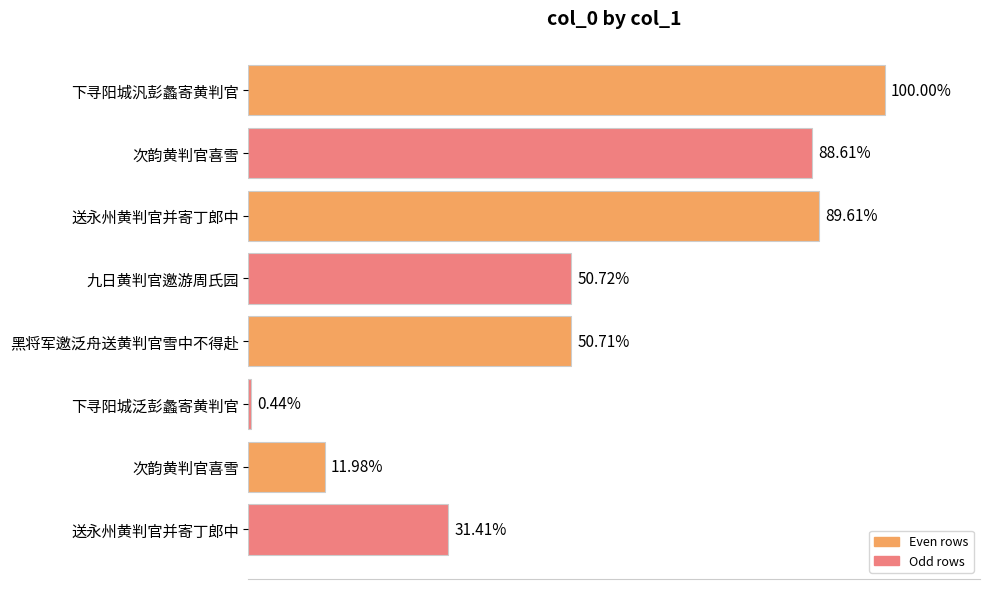

Are the bars horizontal?

Yes